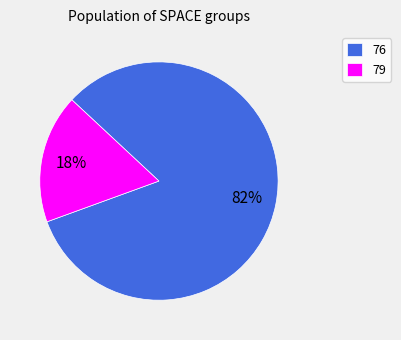

Count the number of slices in the pie.

2